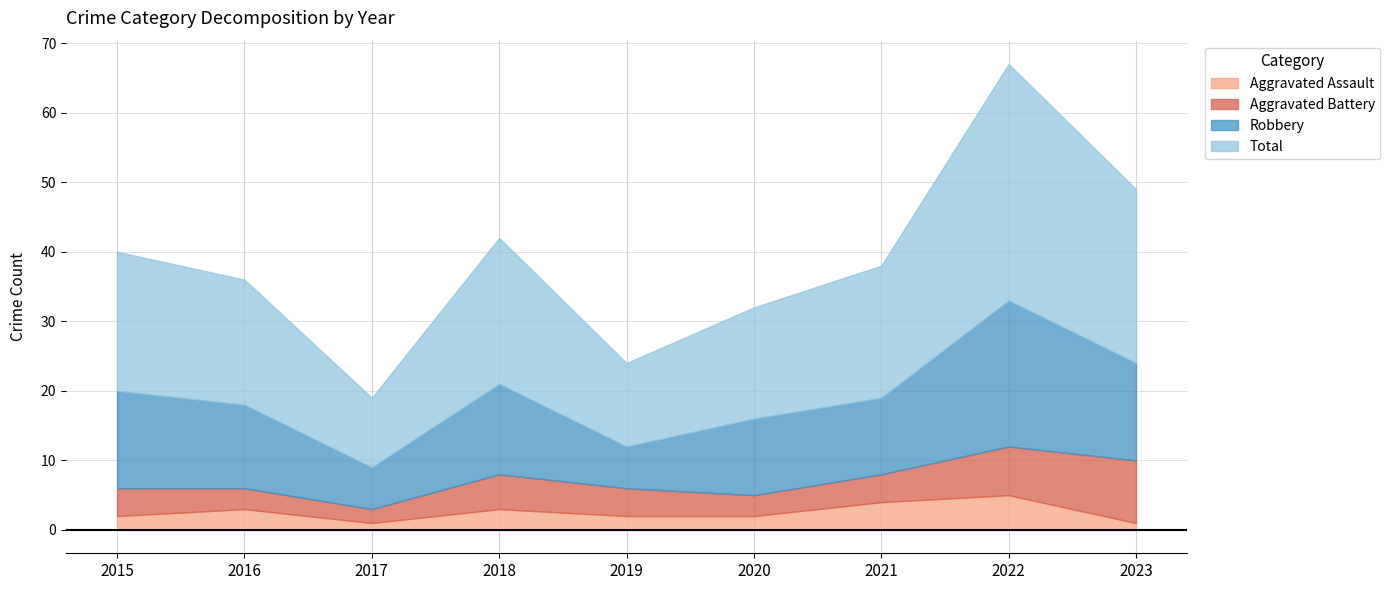

Does the chart display data point markers on the line(s)?

No